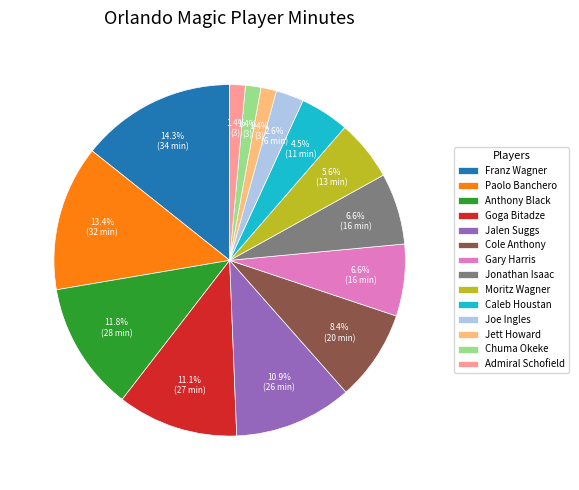

Which has a higher value, Jalen Suggs or Anthony Black?

Anthony Black